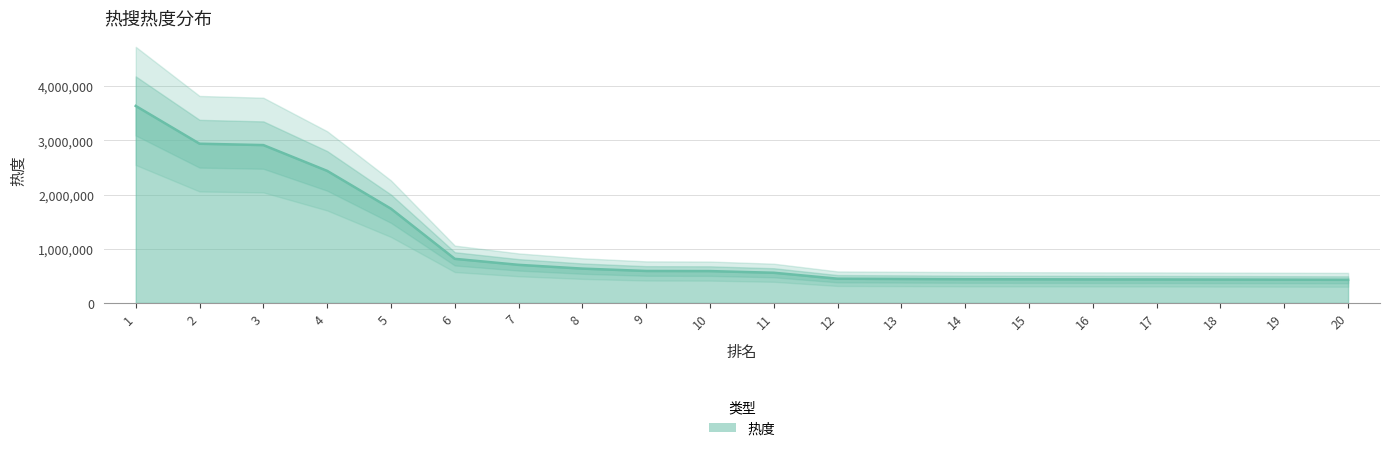

The chart shows a value of 432850 at 17. True or false?

True